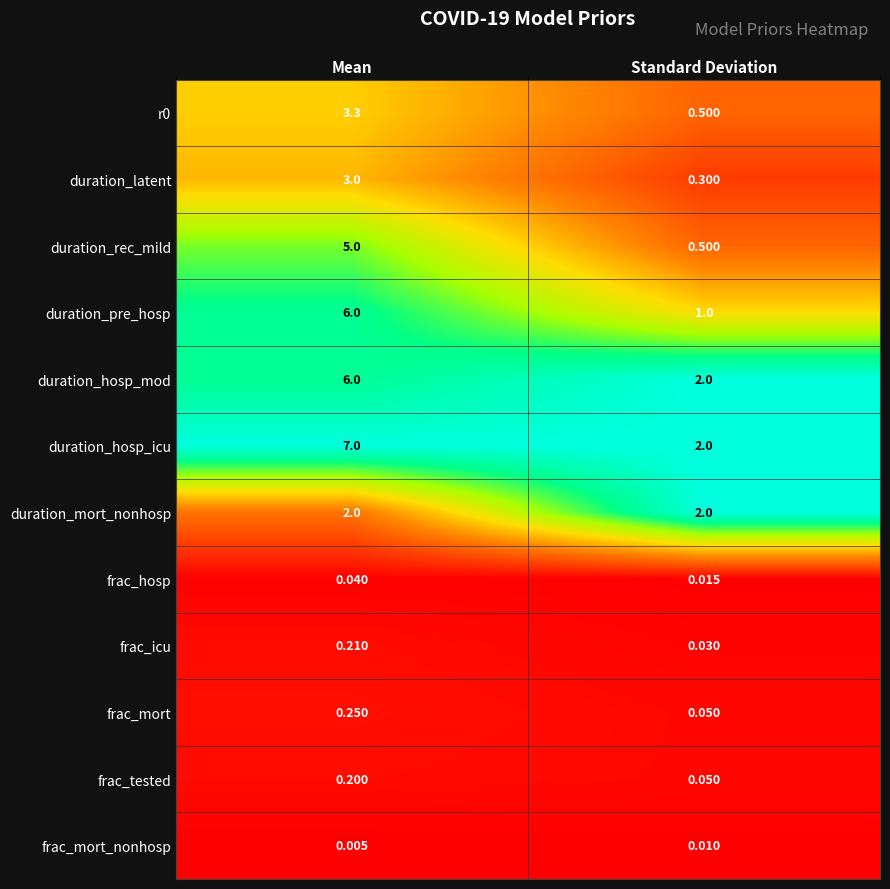

Which category has the highest value across all series?

Mean